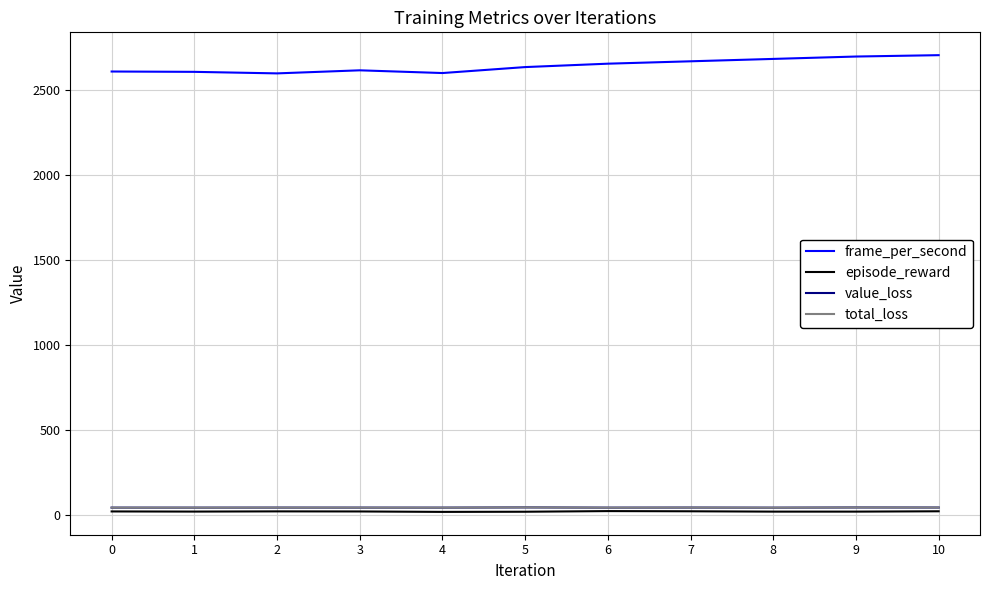

The value of frame_per_second at 5 is 2633.0. True or false?

True